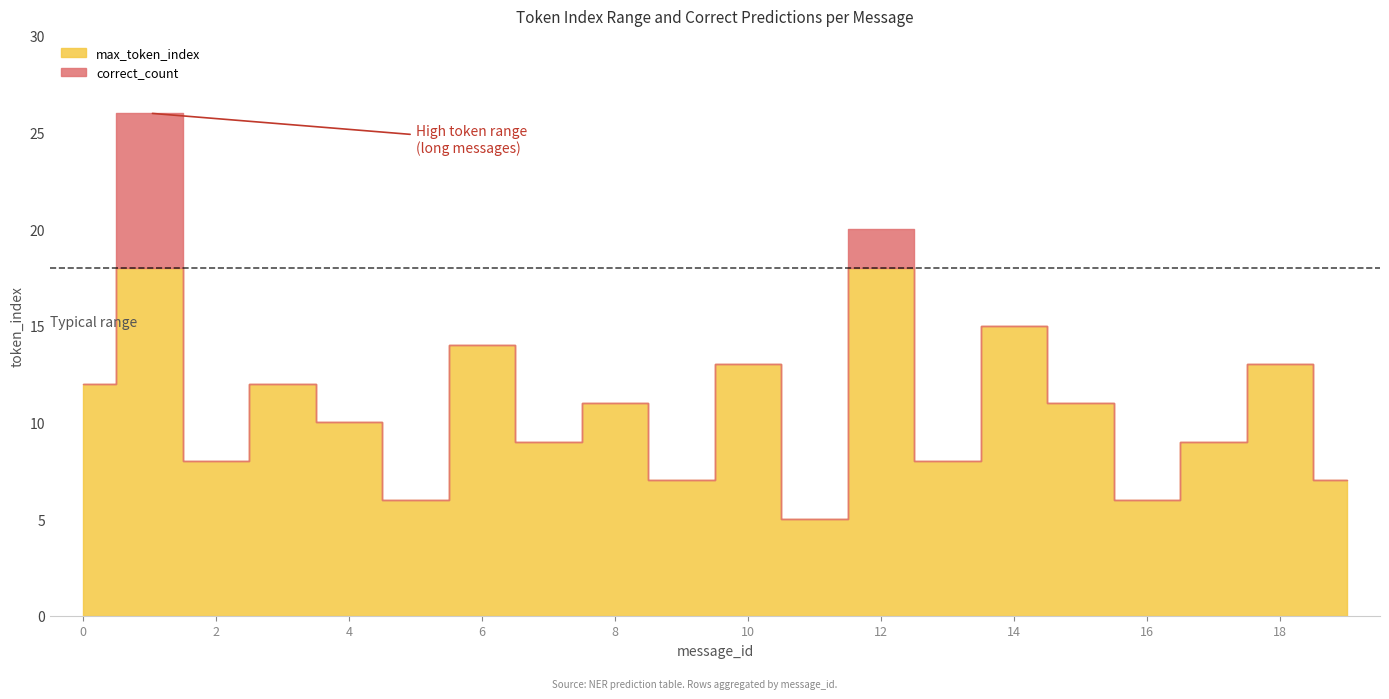

The value of max_token_index at 6 is 14. True or false?

True